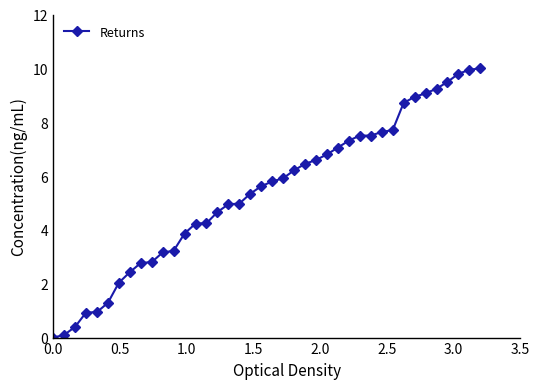

What is the difference between the maximum and minimum values?

10.0